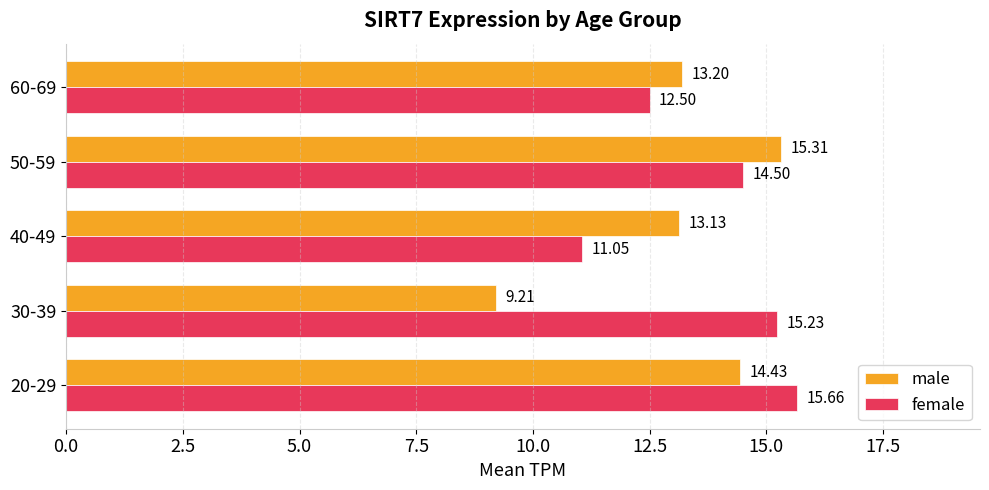

List the labels in order of male value, smallest first.

30-39, 40-49, 60-69, 20-29, 50-59